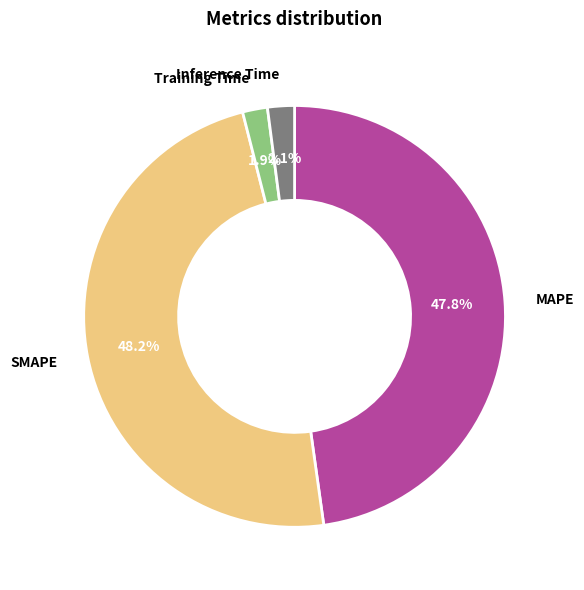

Does any single category account for the majority?

No